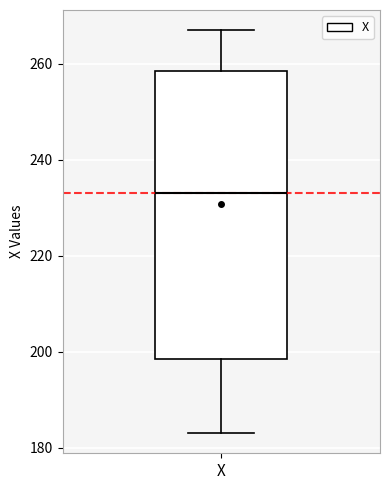

Transcribe this box plot: give where the median line is, the range the box spans, and where the two whiskers end, as read against the y-axis. The values are not printed on the chart, so give them approximately, as read against the axis.

median 234, box 198 to 258, whiskers 184 to 268